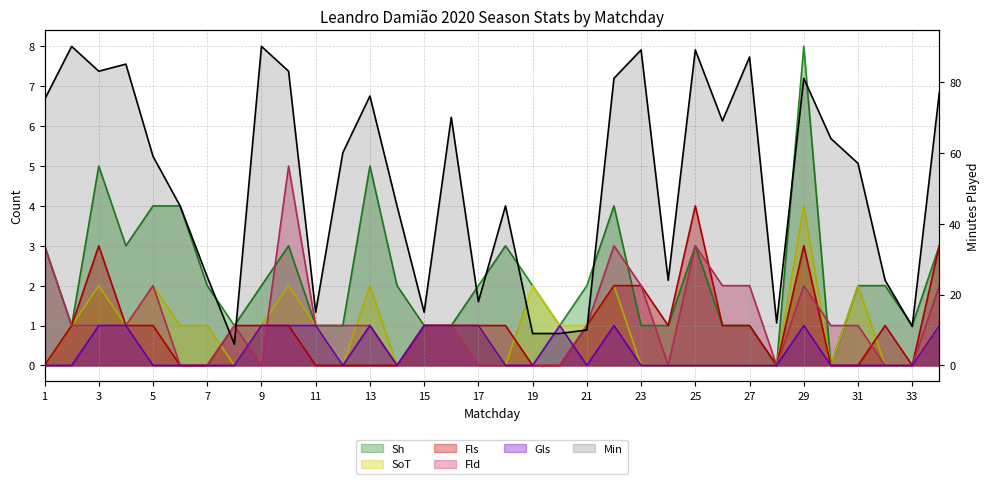

How many interior local peaks does the Min series have?

10